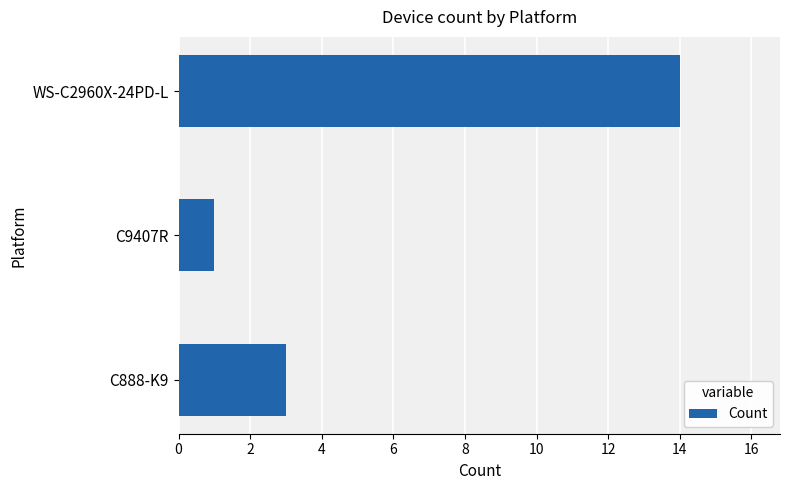

Reading top to bottom, what are all the values shown in this chart?

WS-C2960X-24PD-L=14	C9407R=1	C888-K9=3